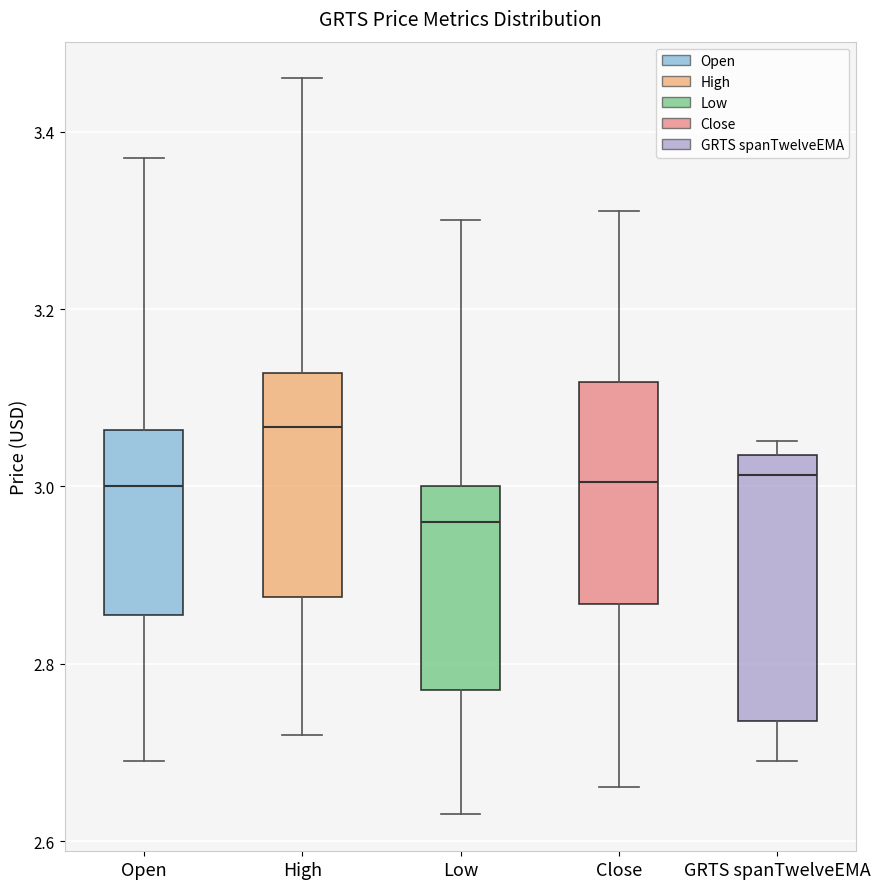

Reading left to right, transcribe this box plot: for each box, give where its median line is, the range the box spans, and where its two whiskers end, as read against the y-axis. The values are not printed on the chart, so give them approximately, as read against the axis.

Open: median 3.00, box 2.86 to 3.06, whiskers 2.70 to 3.38
High: median 3.06, box 2.88 to 3.12, whiskers 2.72 to 3.46
Low: median 2.96, box 2.78 to 3.00, whiskers 2.64 to 3.30
Close: median 3.00, box 2.86 to 3.12, whiskers 2.66 to 3.32
GRTS spanTwelveEMA: median 3.02, box 2.74 to 3.04, whiskers 2.70 to 3.06